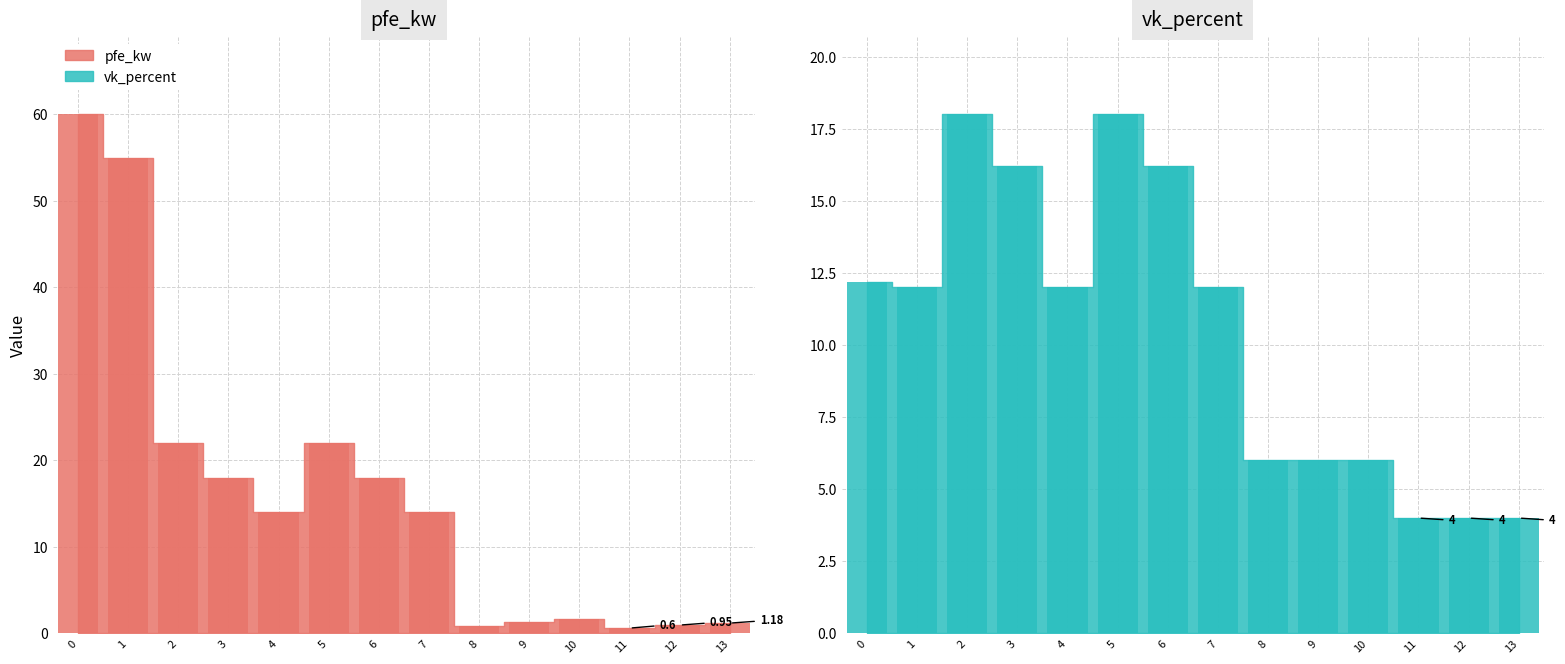

At how many categories does at least one series exceed 25?

2